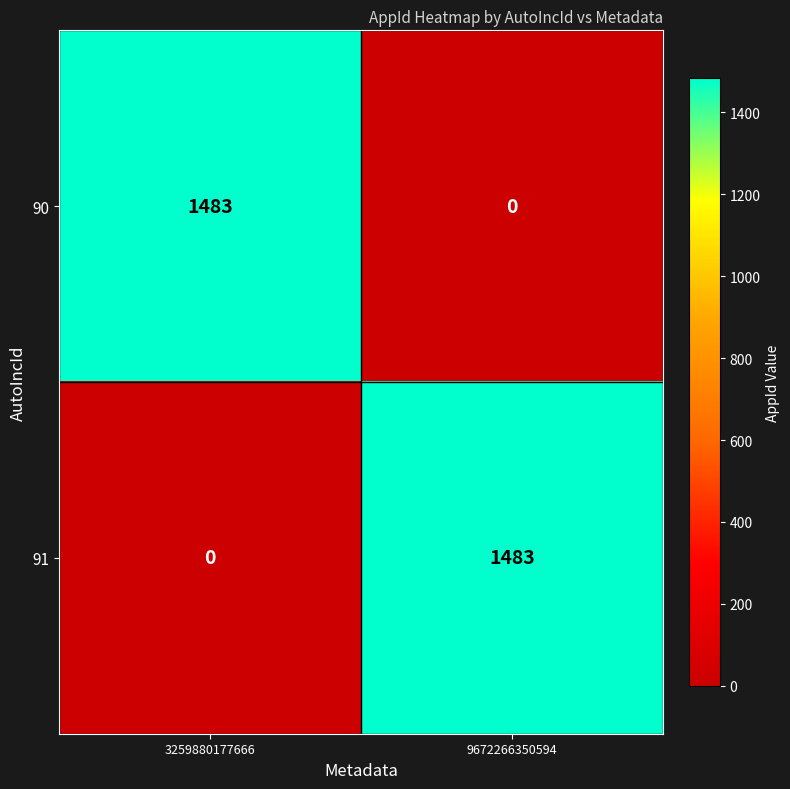

The value of 91 at 9672266350594 is 2210. True or false?

False